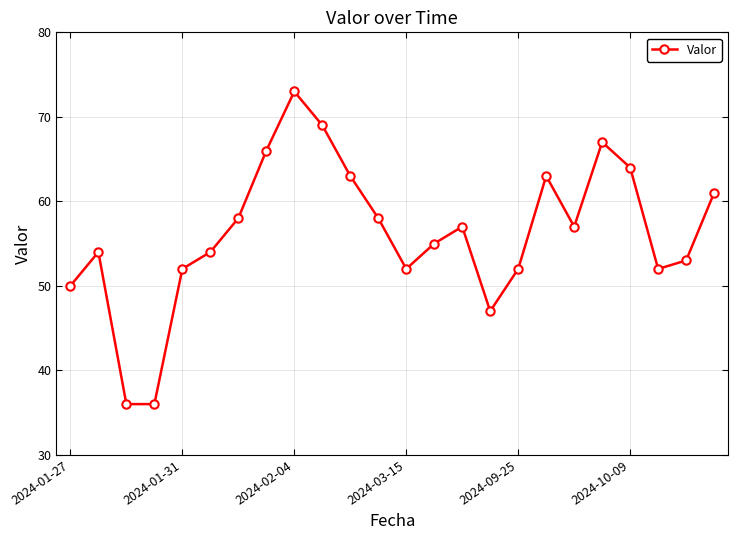

What is the value of the 4th point from the left?

36